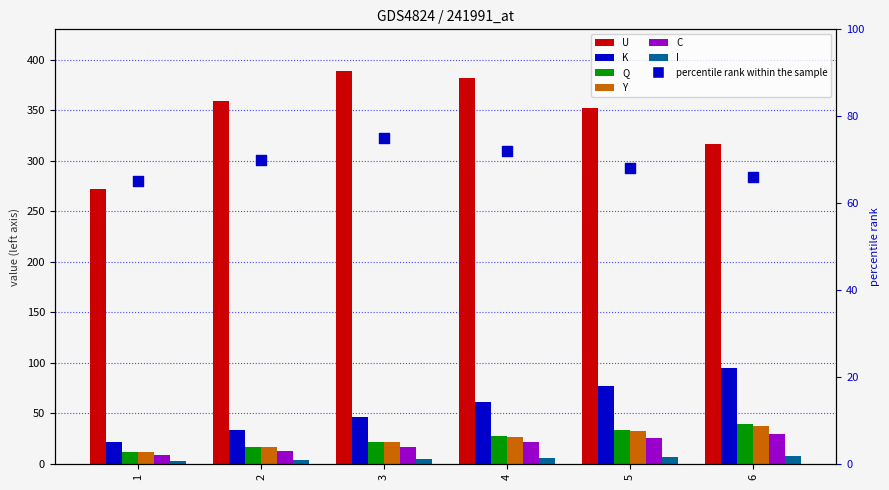

Which series has the largest total across all categories?

U